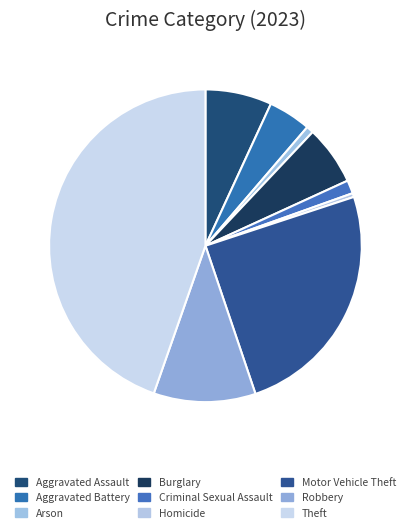

How many slices are in this pie chart?

9